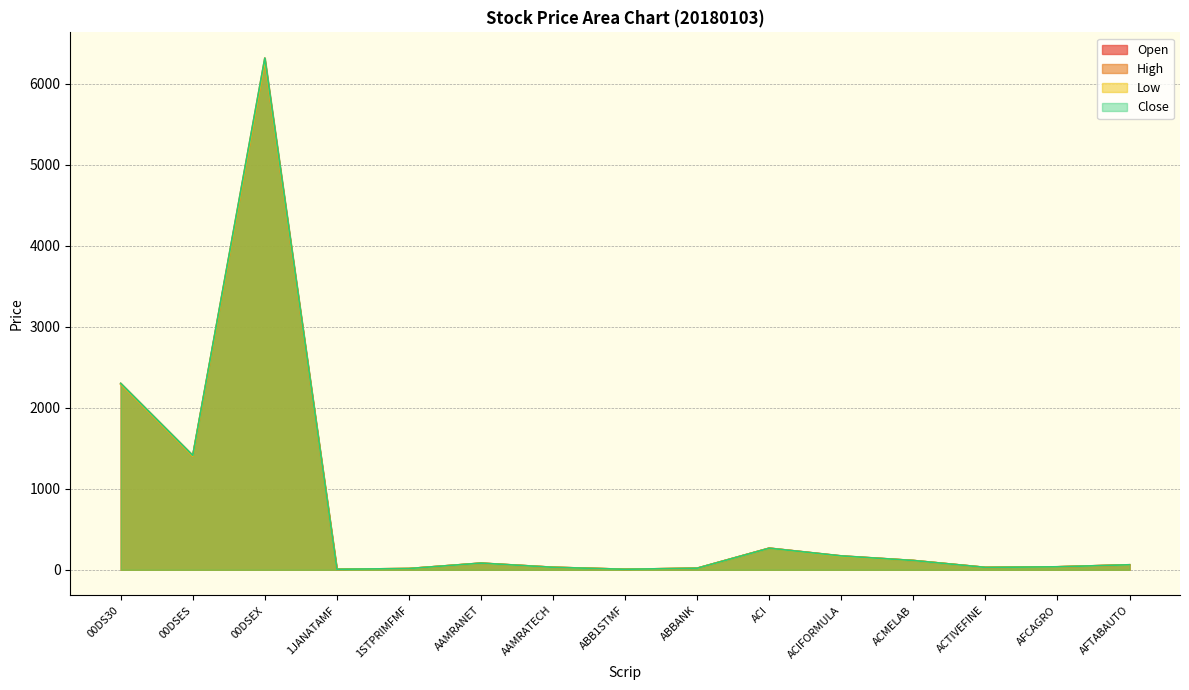

Which category has the lowest value in the High series?

1JANATAMF